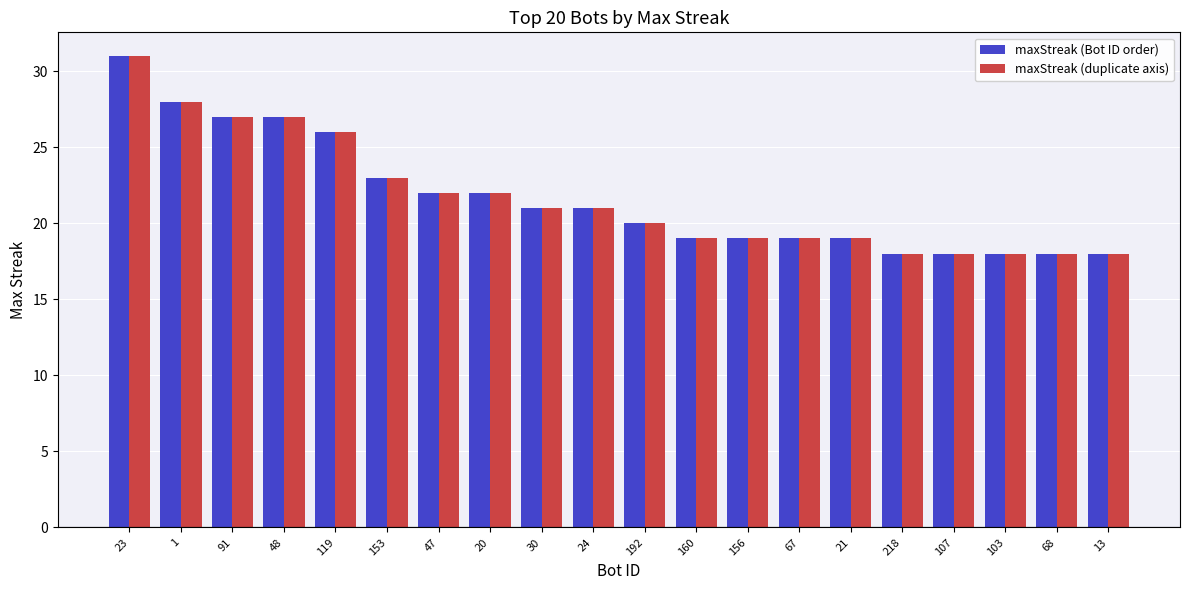

What is the minimum value for maxStreak (duplicate axis)?

18